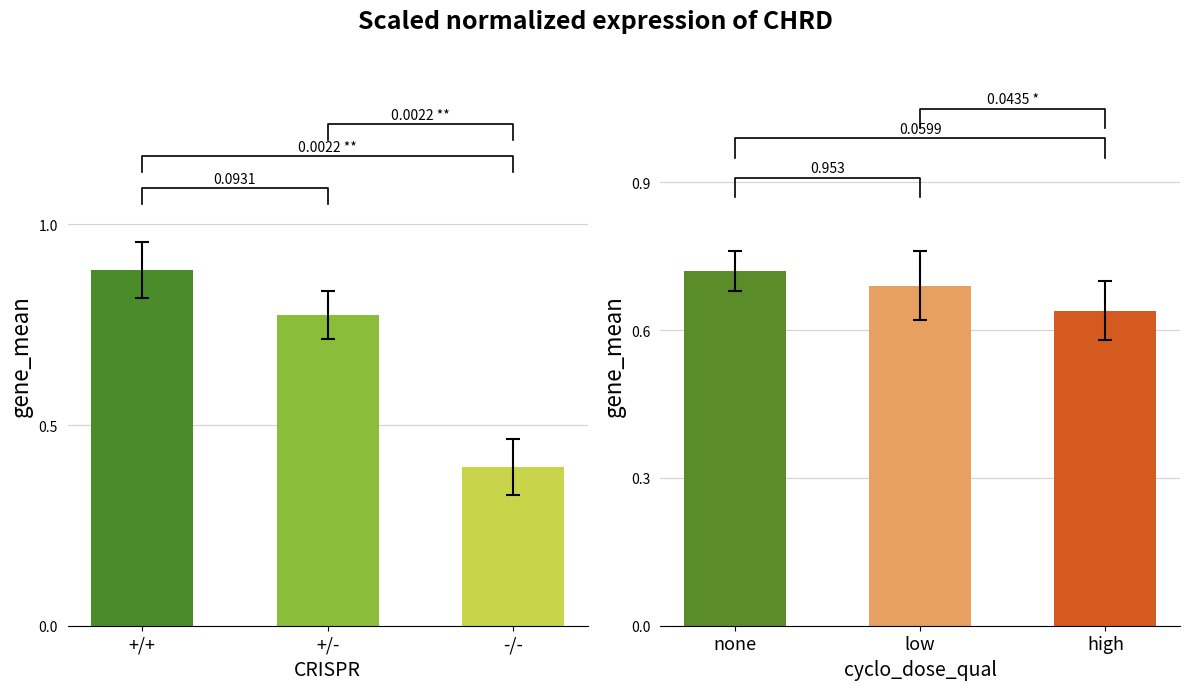

What are all the series names shown in the legend?

CRISPR groups, cyclo_dose_qual groups